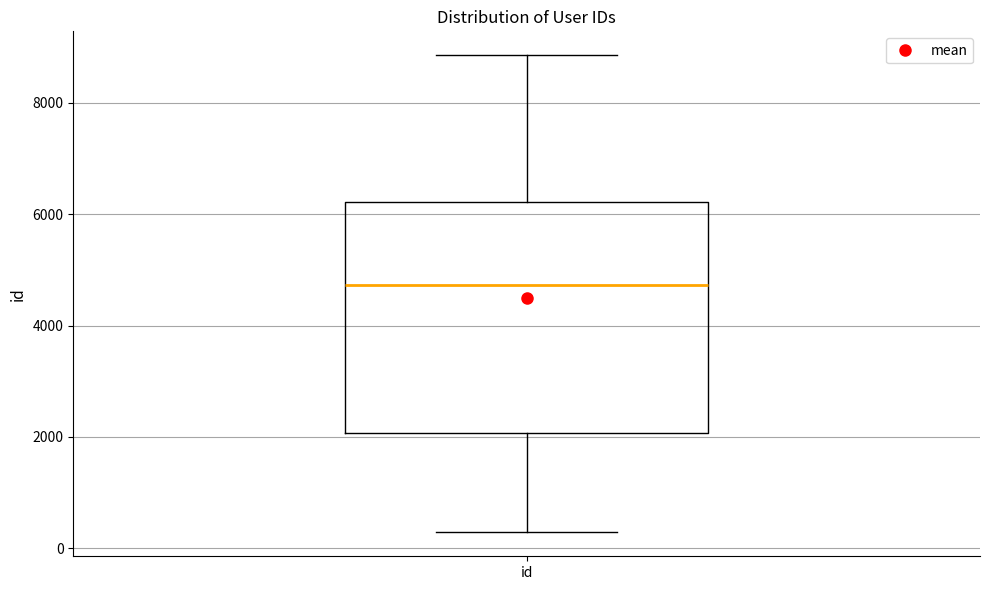

Transcribe this box plot: give where the median line is, the range the box spans, and where the two whiskers end, as read against the y-axis. The values are not printed on the chart, so give them approximately, as read against the axis.

median 4800, box 2000 to 6200, whiskers 200 to 8800